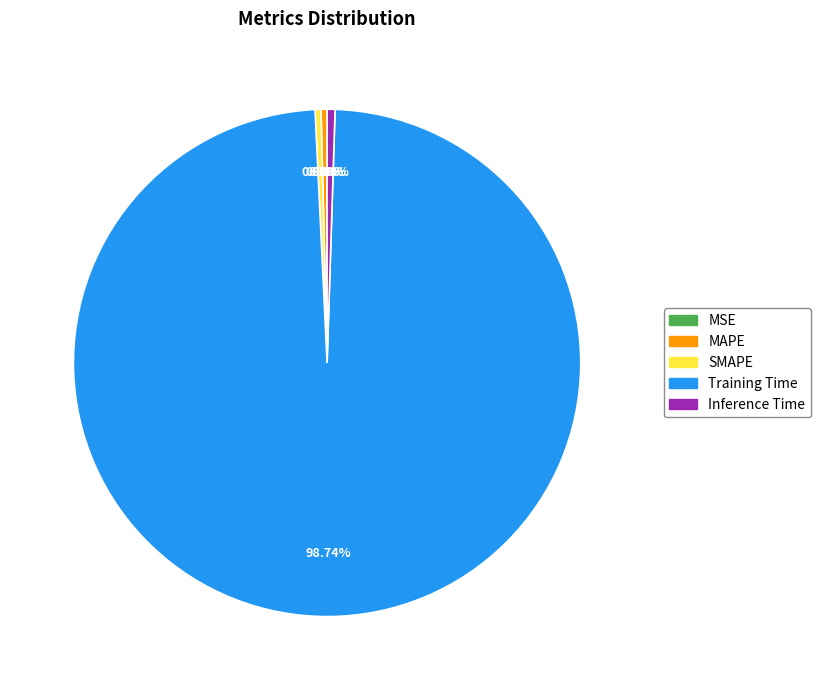

Is the sum of MAPE and Training Time greater than half?

Yes